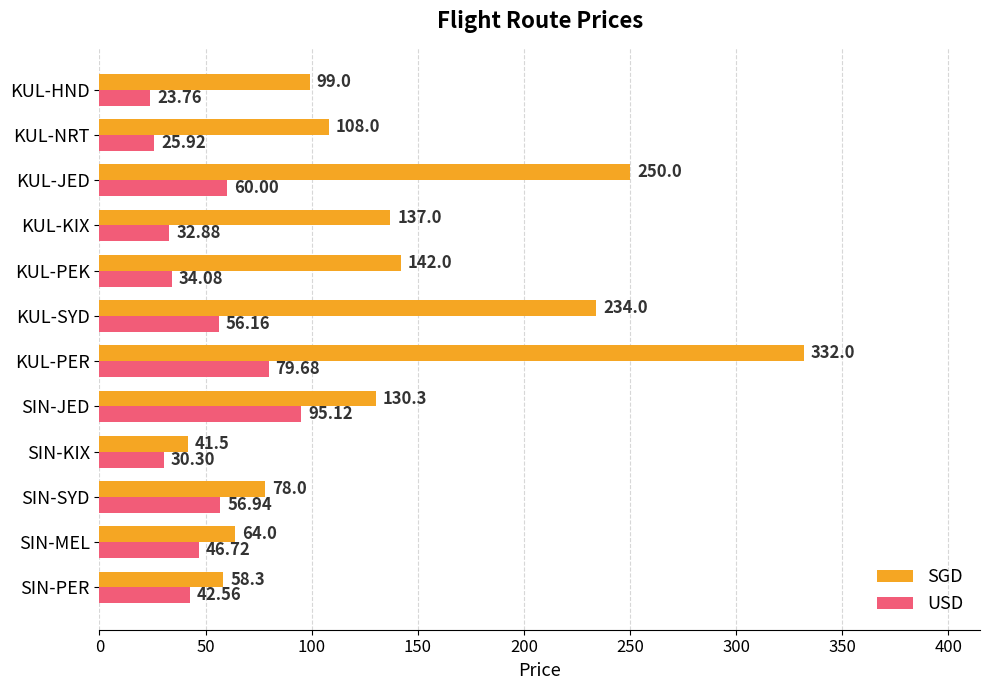

Which series has the largest range (max minus min)?

SGD